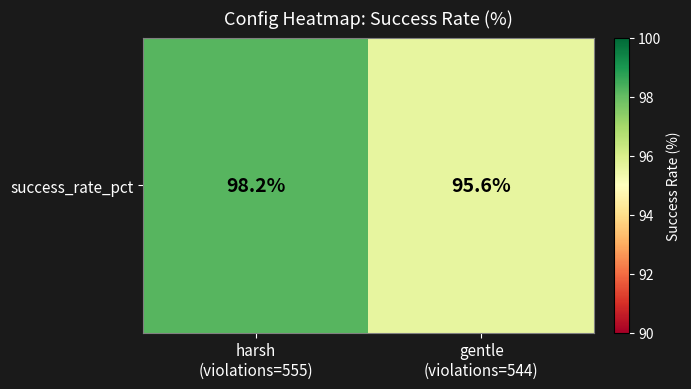

Reading left to right, list all the values displayed in this chart.

98.2	95.6